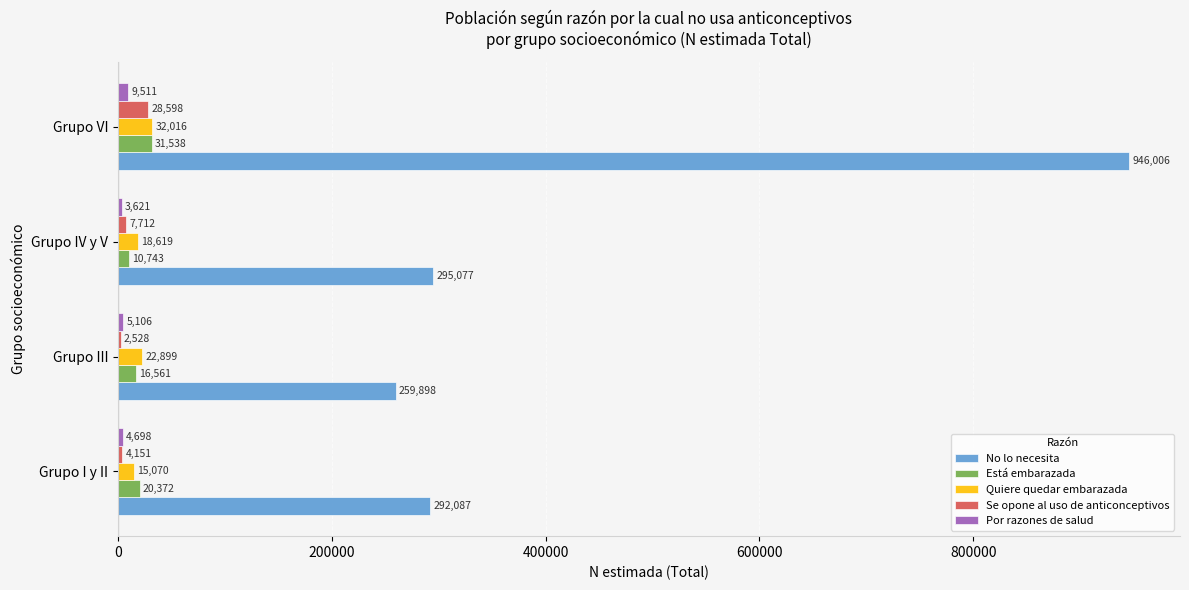

Which series has the largest total across all categories?

No lo necesita